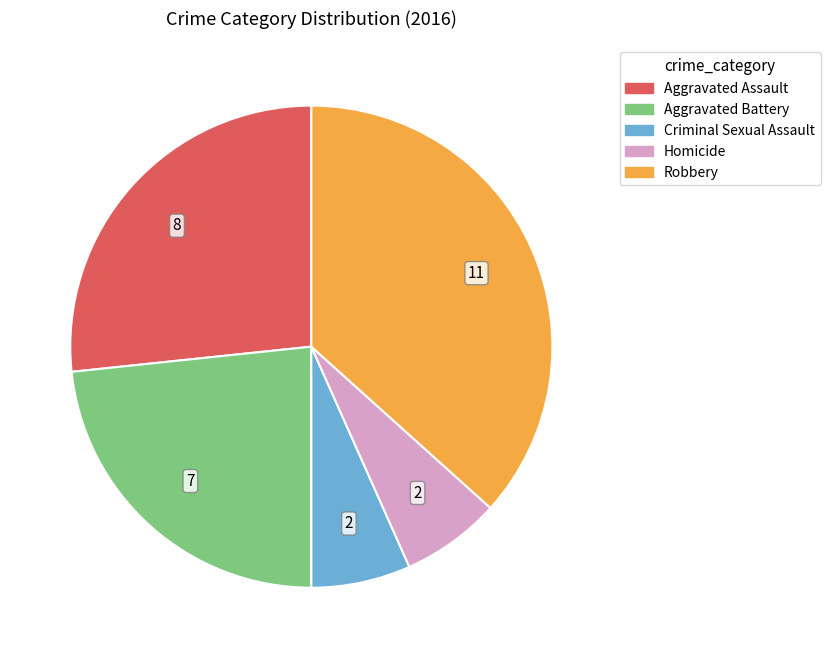

What is the ratio of the value at Aggravated Battery to the value at Criminal Sexual Assault?

3.5